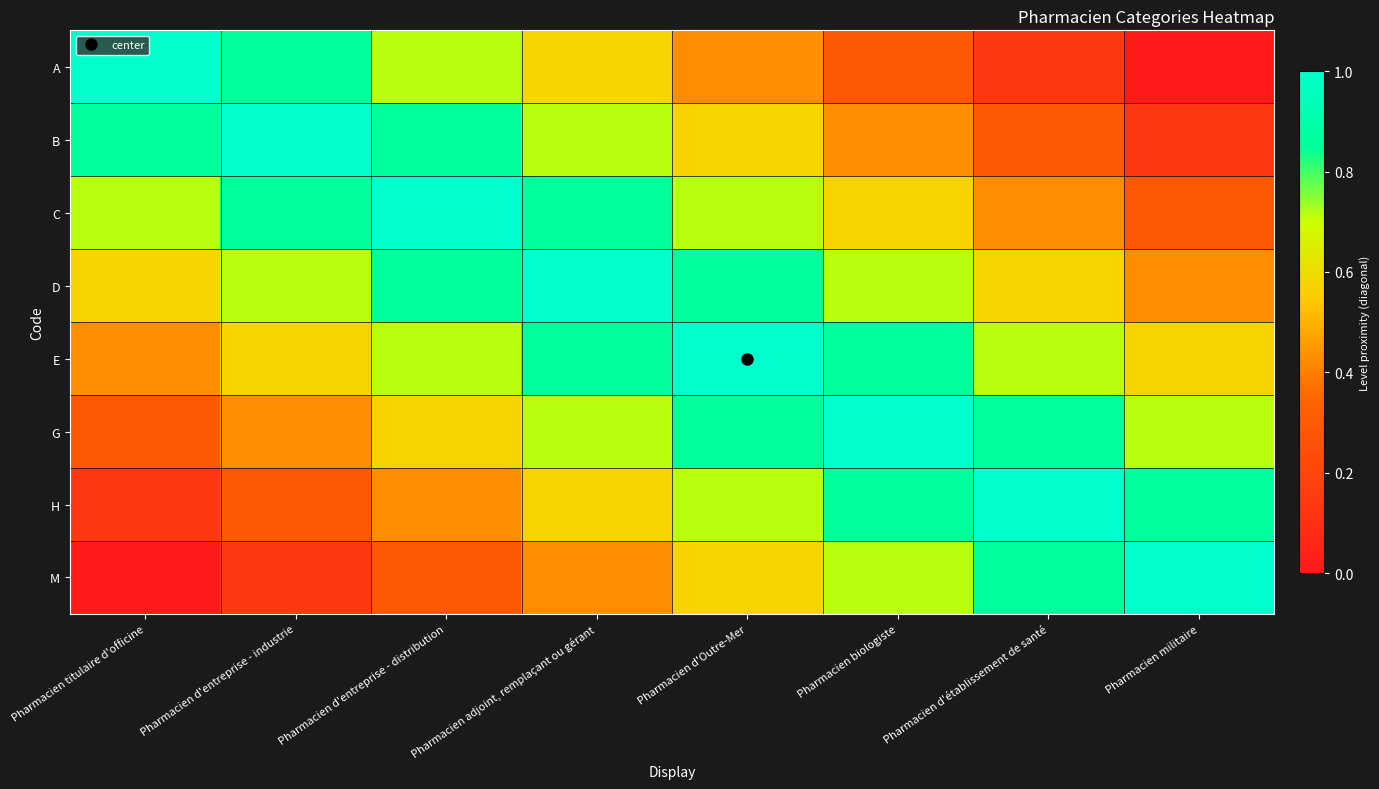

Rank the series at Pharmacien biologiste from lowest to highest value.

A, B, C, D, M, E, H, G